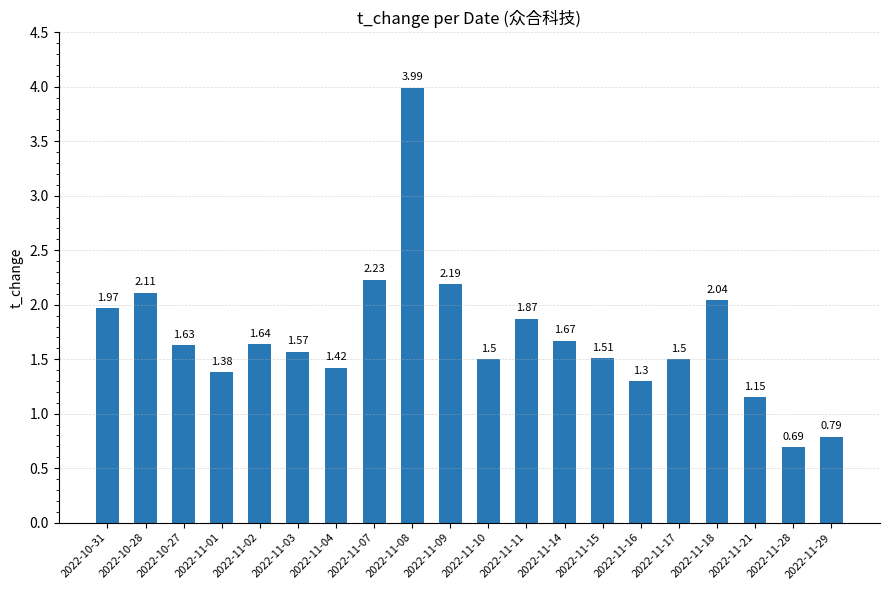

Approximately how many times larger is the value at 2022-11-28 compared to 2022-11-11?

0.4